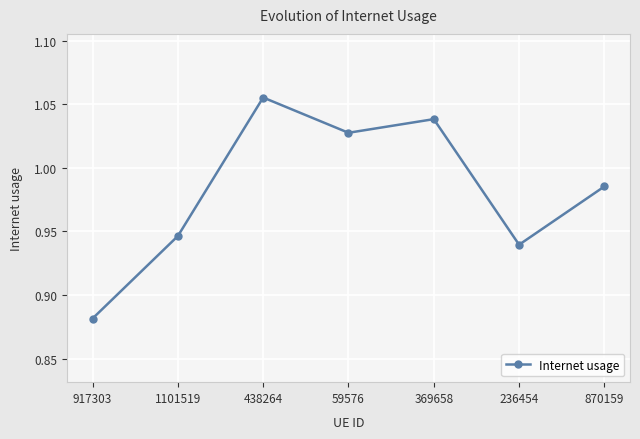

What is the label of the 2nd point from the left?

1101519